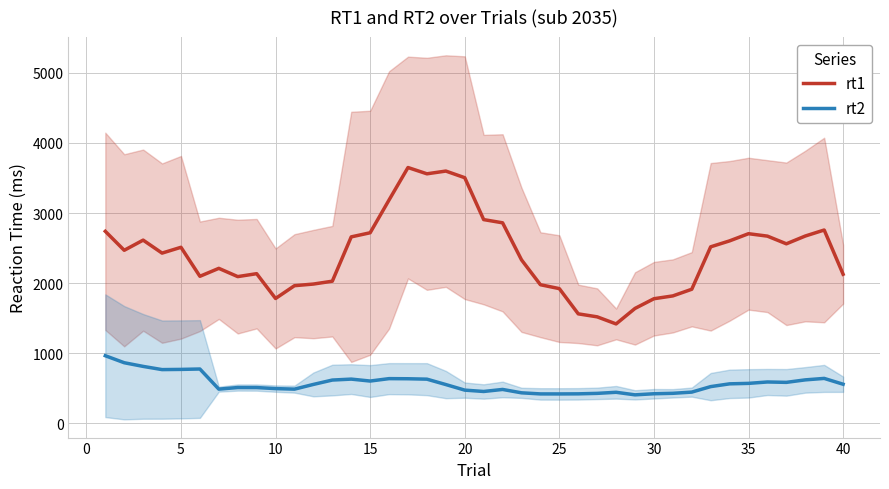

The value of rt1 at 30 is 1778.7. True or false?

True